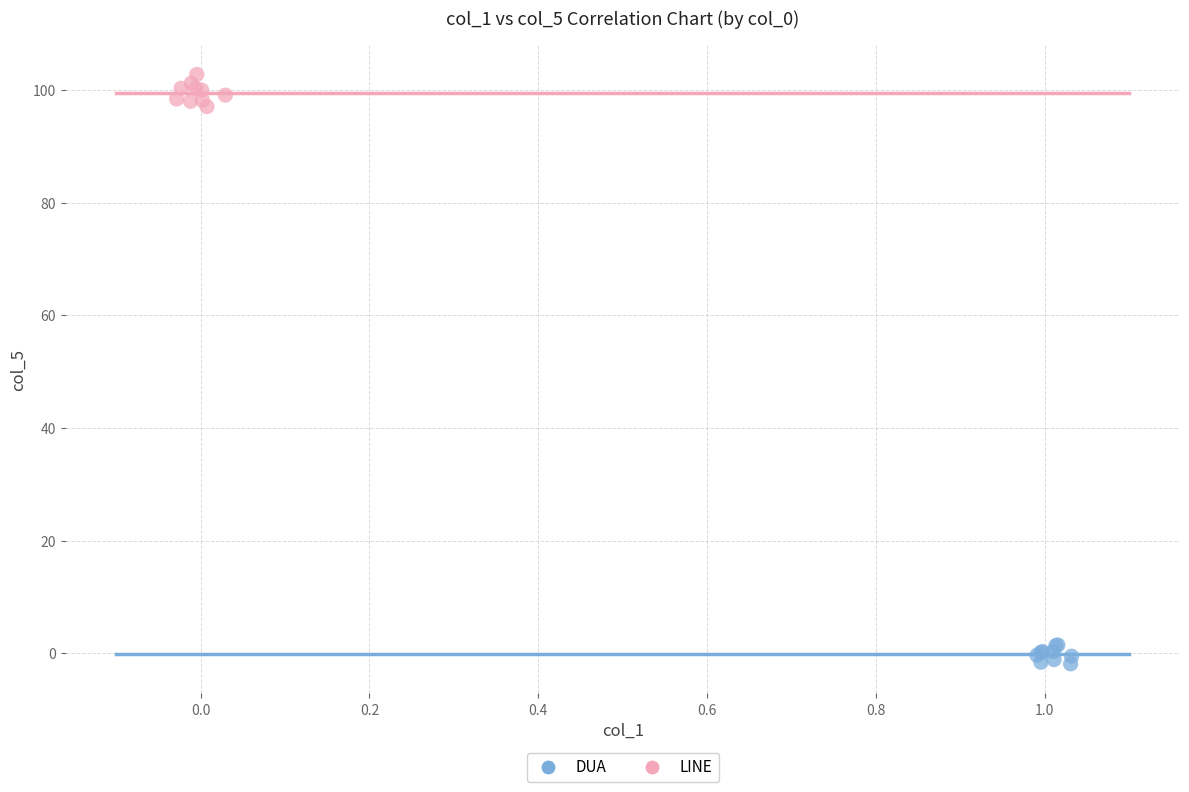

Which series has the largest Y range (max minus min)?

LINE